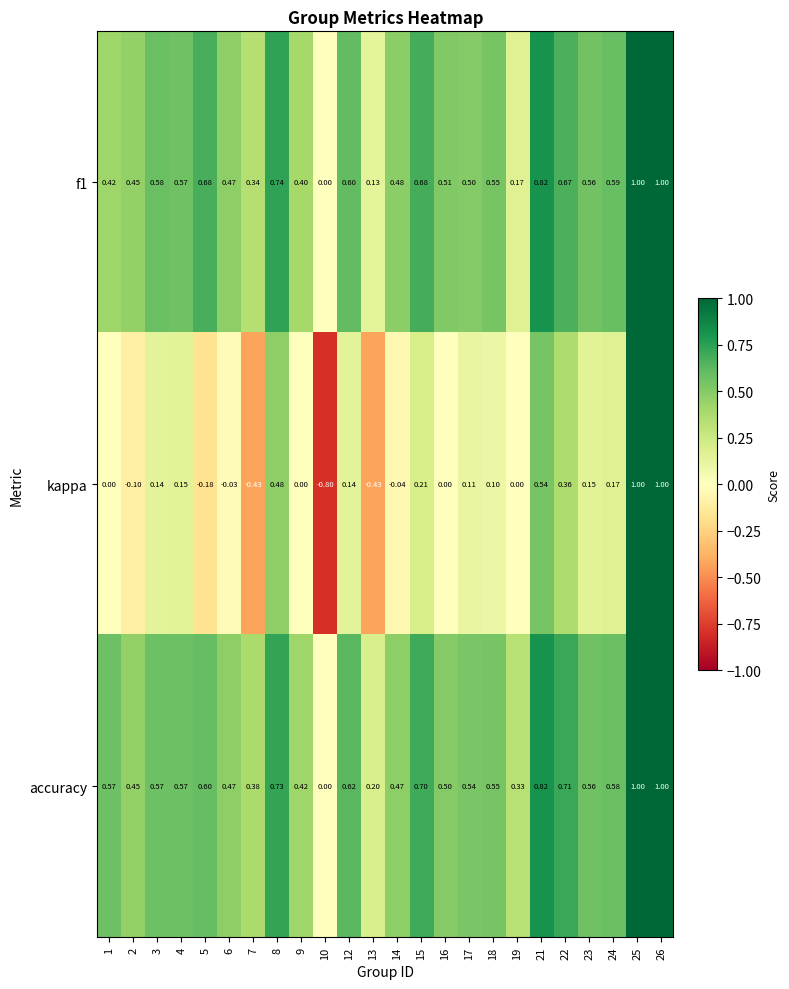

Which series has the largest total across all categories?

accuracy